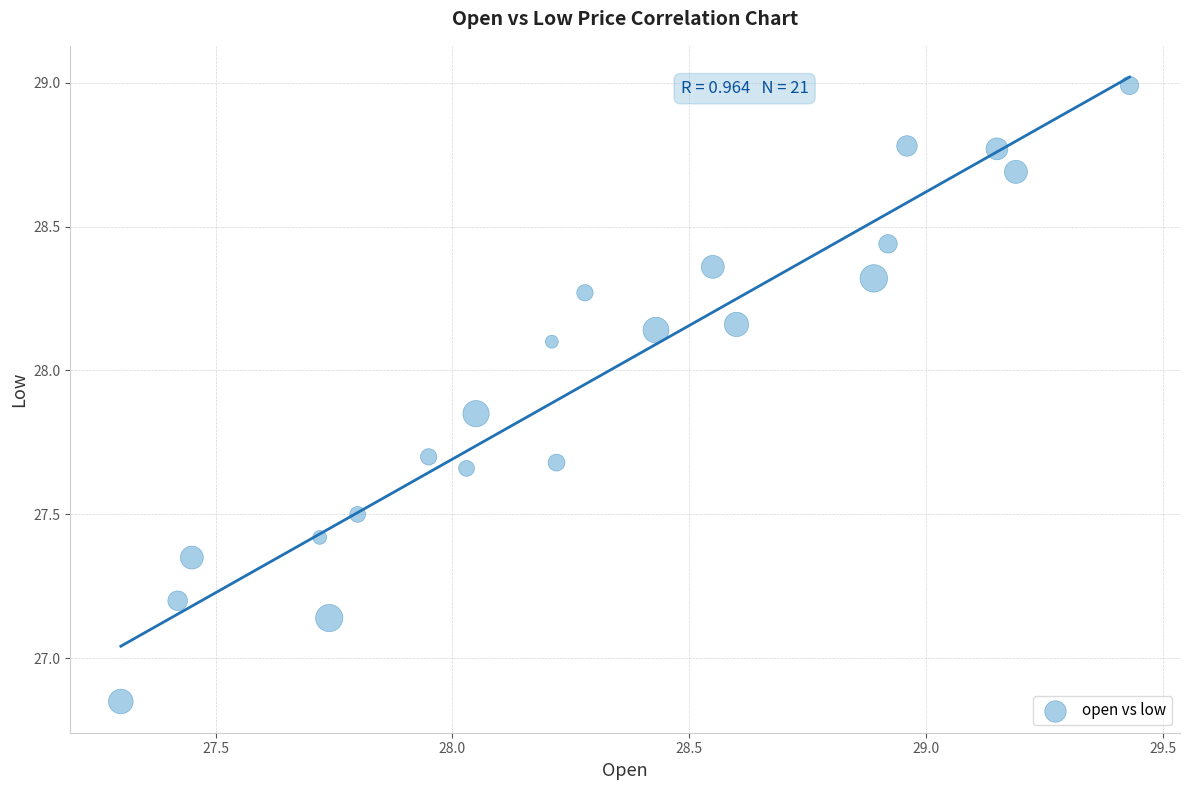

What is the range of Y values (max minus min)?

2.1